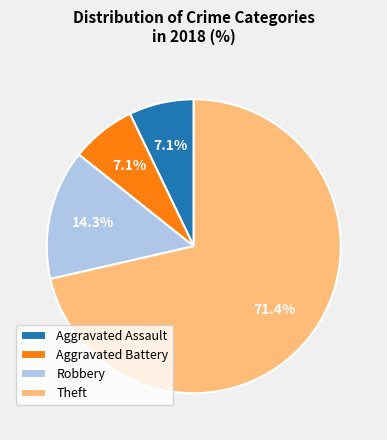

Do Robbery and Theft together represent more than half of the pie?

Yes